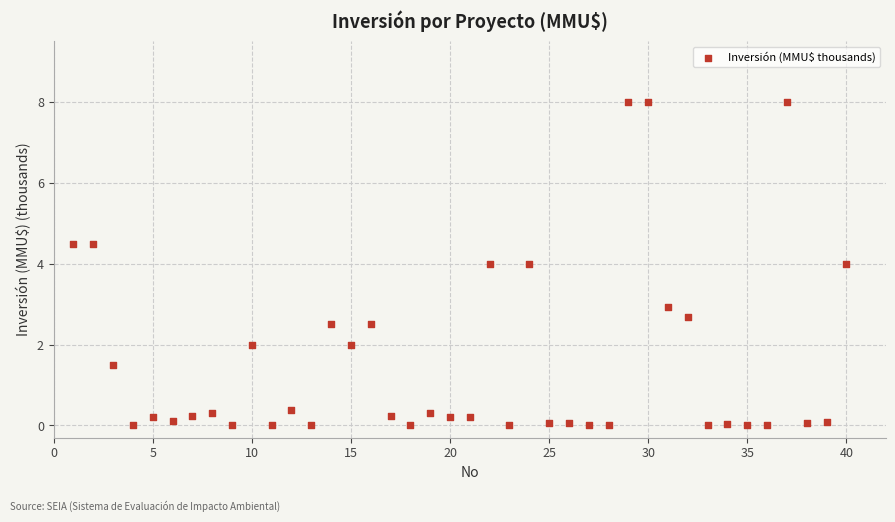

What is the range of Y values (max minus min)?

8.0